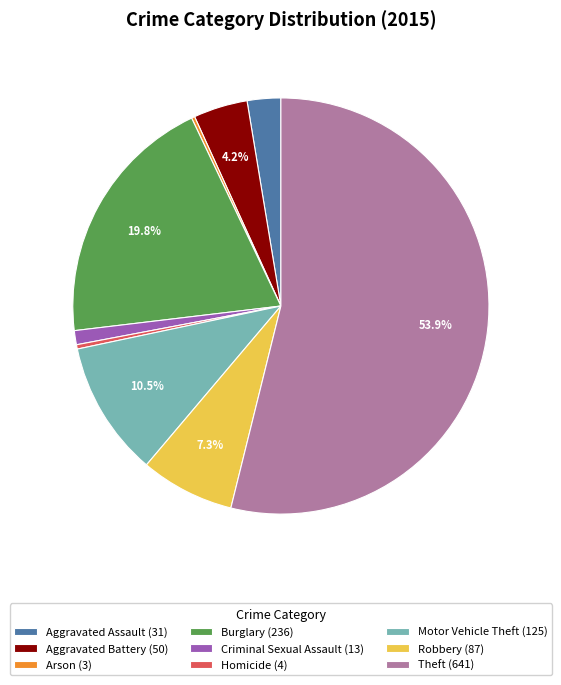

What is the ratio of the value at Theft (641) to the value at Aggravated Battery (50)?

12.8